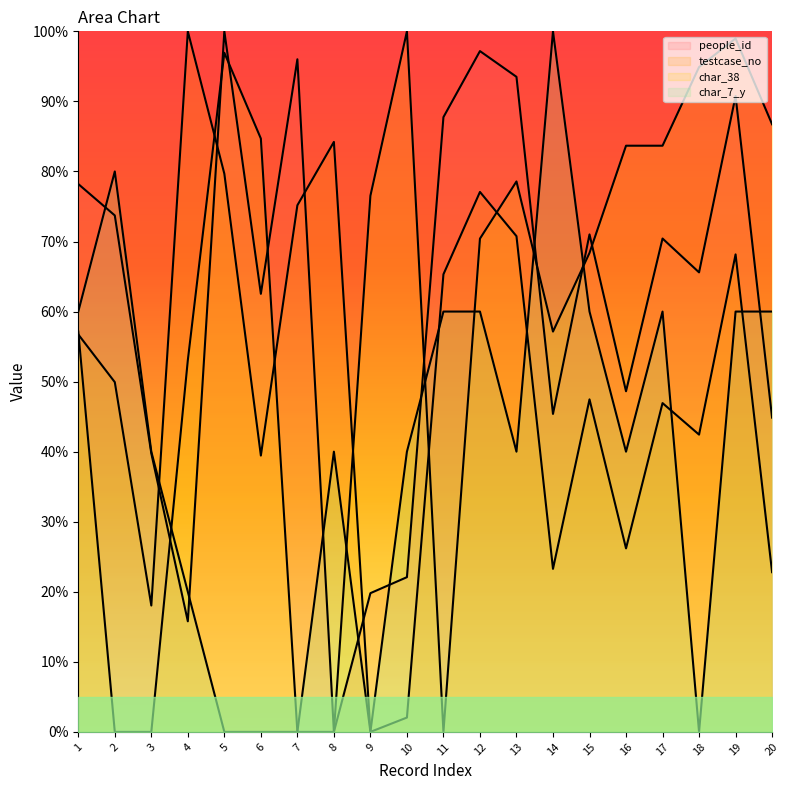

At which category is the sum across all series the highest?

19